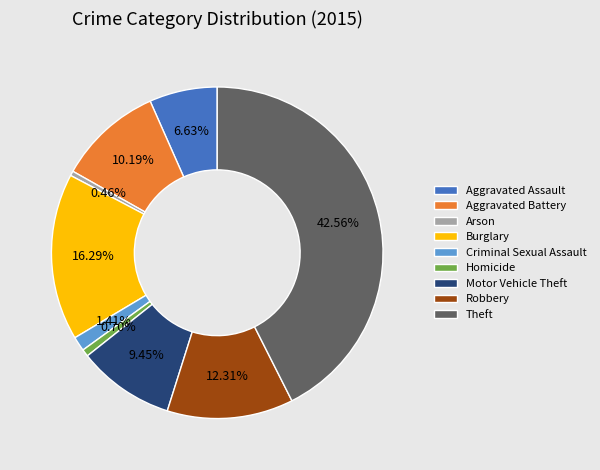

To the nearest percent, what is the average slice percentage?

11%